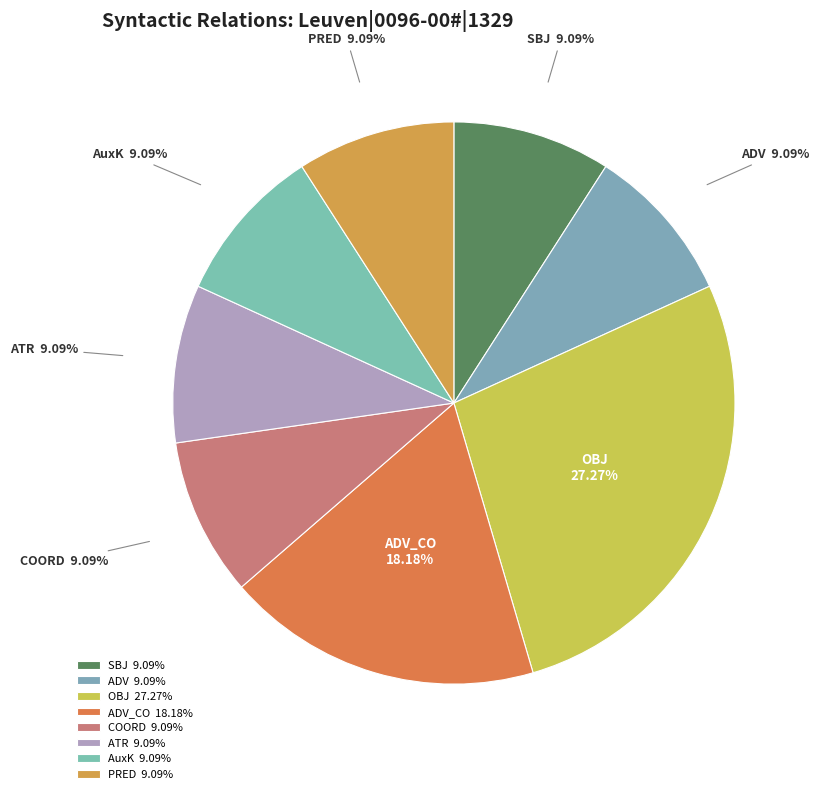

Combined, what portion of the pie is COORD and OBJ?

36.4%